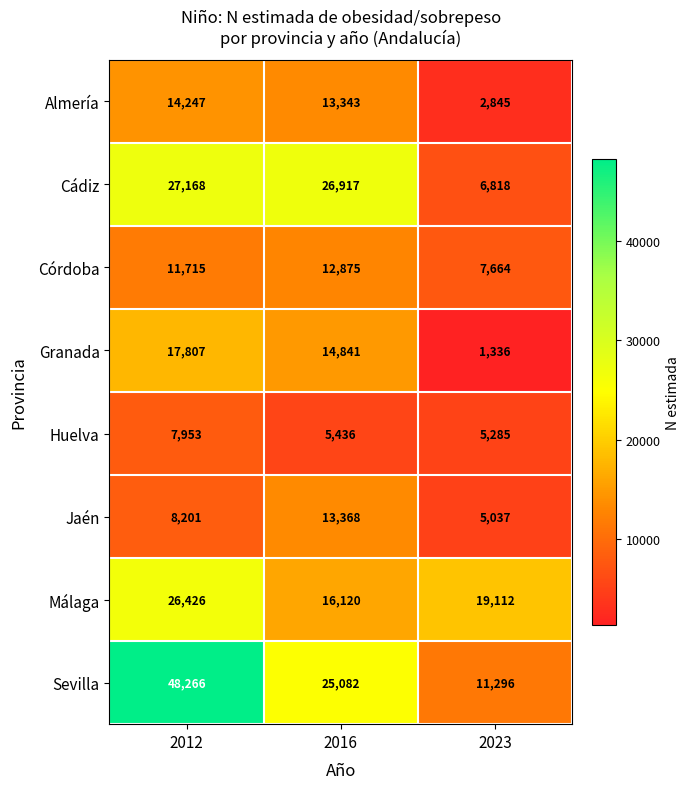

Which series has the largest total across all categories?

Sevilla